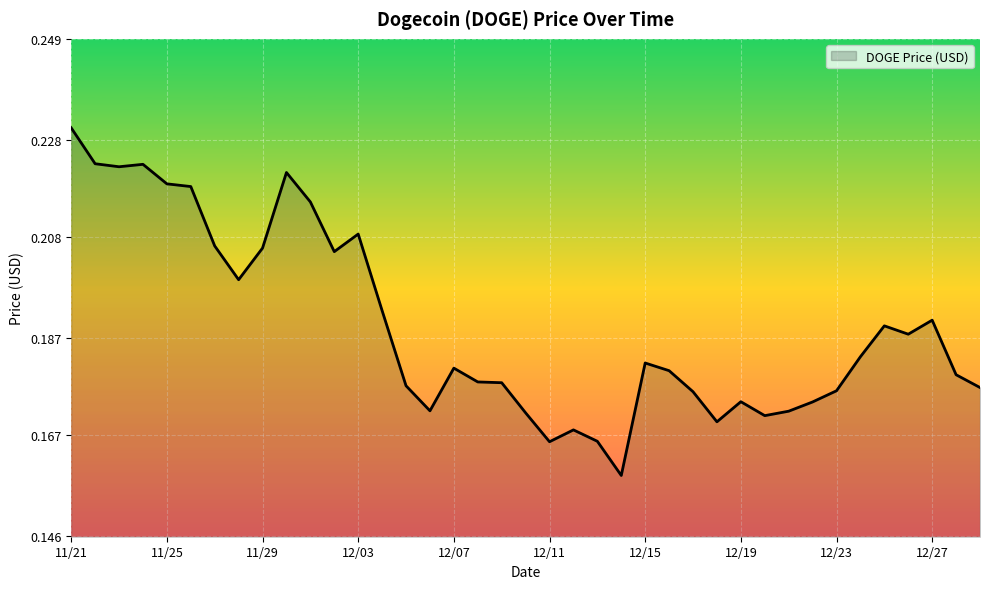

Count the number of categories in the chart.

39